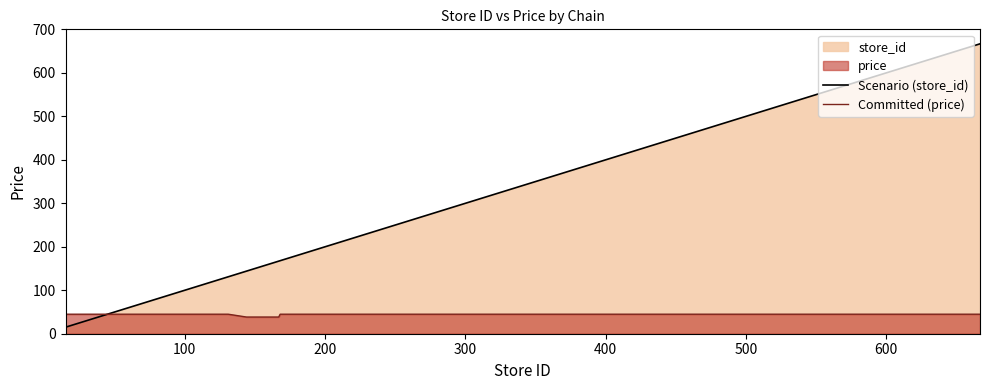

What is the maximum value shown in the chart?

667.0